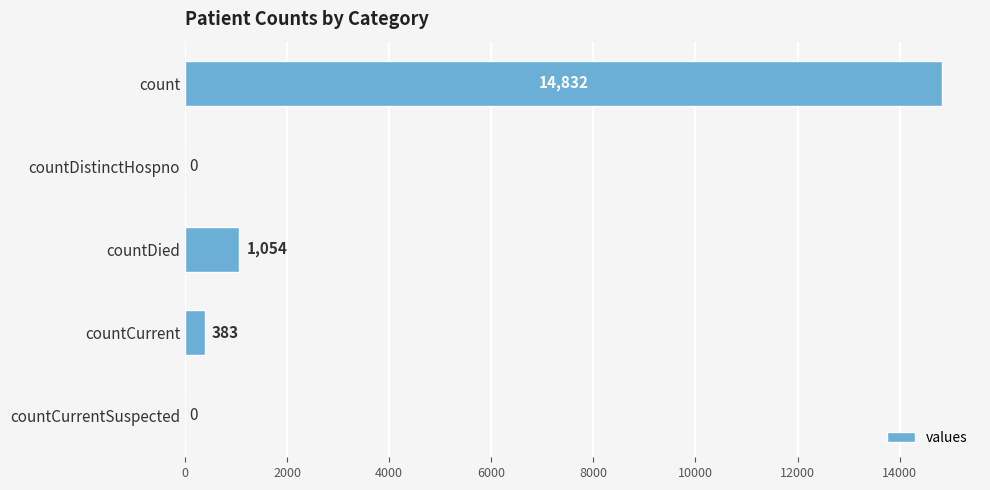

True or false: the data shows 5272 at count.

False